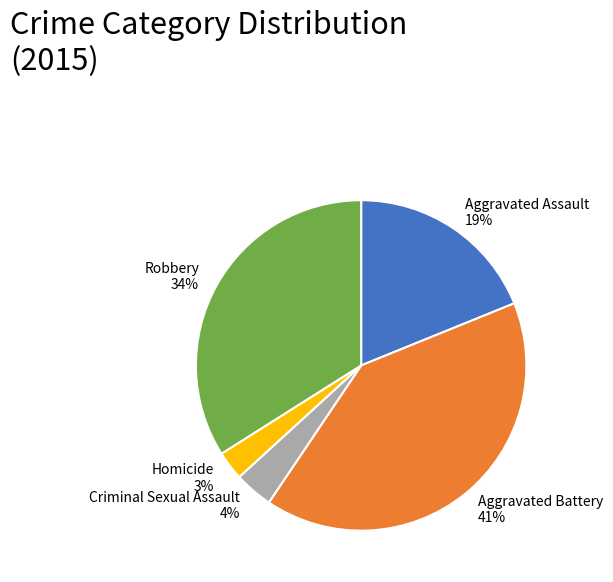

To the nearest percent, what is the combined percentage of Homicide and Criminal Sexual Assault?

7%